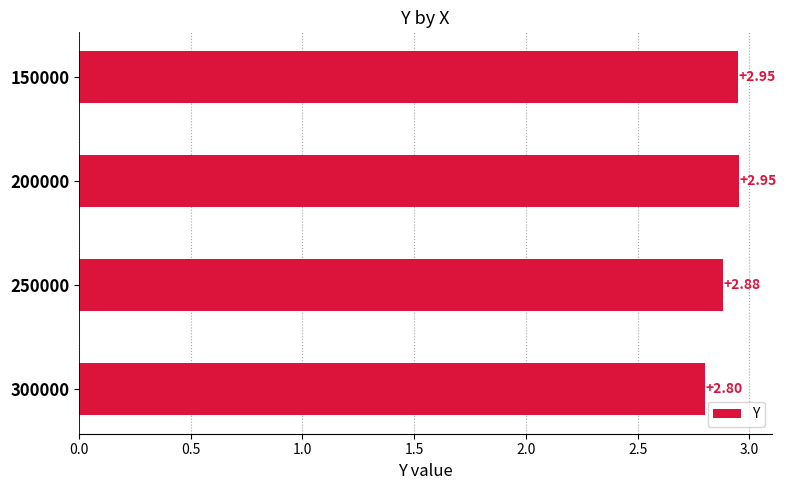

At which category does the chart reach its peak across all series?

200000